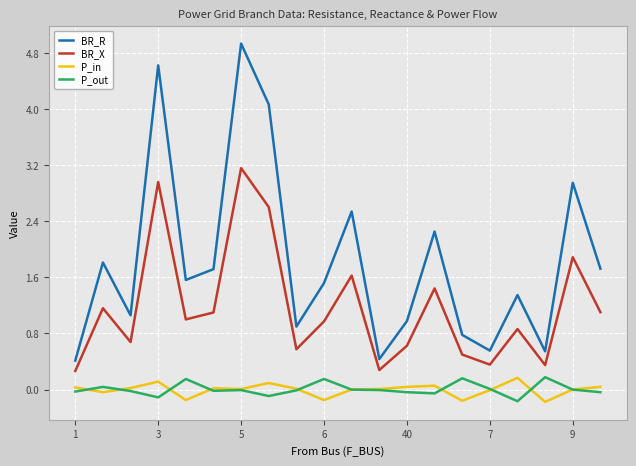

Which series has the largest range (max minus min)?

BR_R